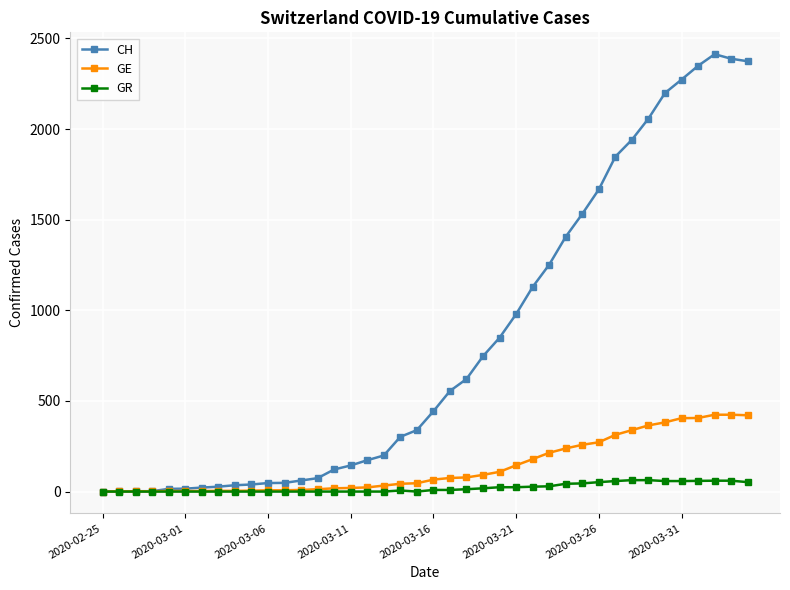

True or false: CH has more than 0 interior local peaks.

True